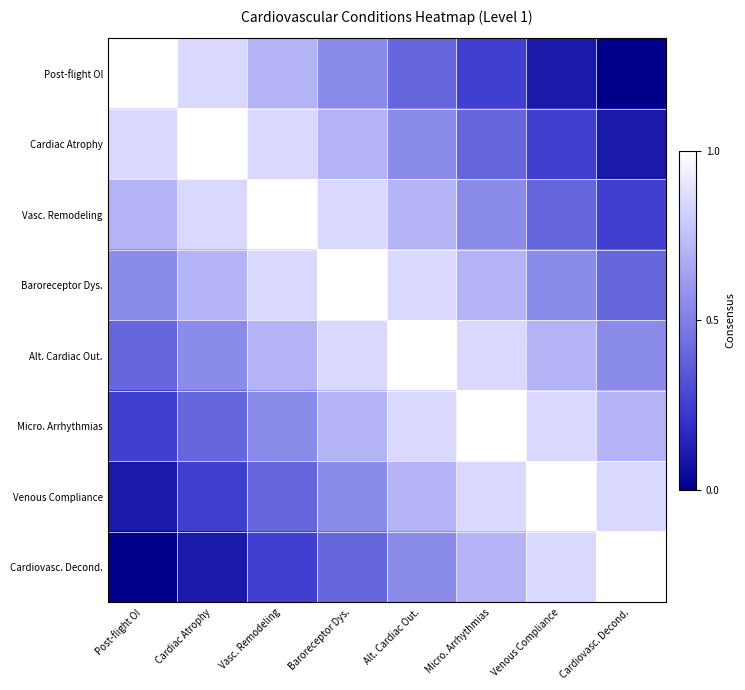

Reading left to right, list all the values displayed in this chart.

Post-flight OI: Post-flight OI=1.0	Cardiac Atrophy=0.8	Vasc. Remodeling=0.7	Baroreceptor Dys.=0.6	Alt. Cardiac Out.=0.4	Micro. Arrhythmias=0.2	Venous Compliance=0.1	Cardiovasc. Decond.=0.0
Cardiac Atrophy: Post-flight OI=0.8	Cardiac Atrophy=1.0	Vasc. Remodeling=0.8	Baroreceptor Dys.=0.7	Alt. Cardiac Out.=0.6	Micro. Arrhythmias=0.4	Venous Compliance=0.2	Cardiovasc. Decond.=0.1
Vasc. Remodeling: Post-flight OI=0.7	Cardiac Atrophy=0.8	Vasc. Remodeling=1.0	Baroreceptor Dys.=0.8	Alt. Cardiac Out.=0.7	Micro. Arrhythmias=0.6	Venous Compliance=0.4	Cardiovasc. Decond.=0.2
Baroreceptor Dys.: Post-flight OI=0.6	Cardiac Atrophy=0.7	Vasc. Remodeling=0.8	Baroreceptor Dys.=1.0	Alt. Cardiac Out.=0.8	Micro. Arrhythmias=0.7	Venous Compliance=0.6	Cardiovasc. Decond.=0.4
Alt. Cardiac Out.: Post-flight OI=0.4	Cardiac Atrophy=0.6	Vasc. Remodeling=0.7	Baroreceptor Dys.=0.8	Alt. Cardiac Out.=1.0	Micro. Arrhythmias=0.8	Venous Compliance=0.7	Cardiovasc. Decond.=0.6
Micro. Arrhythmias: Post-flight OI=0.2	Cardiac Atrophy=0.4	Vasc. Remodeling=0.6	Baroreceptor Dys.=0.7	Alt. Cardiac Out.=0.8	Micro. Arrhythmias=1.0	Venous Compliance=0.8	Cardiovasc. Decond.=0.7
Venous Compliance: Post-flight OI=0.1	Cardiac Atrophy=0.2	Vasc. Remodeling=0.4	Baroreceptor Dys.=0.6	Alt. Cardiac Out.=0.7	Micro. Arrhythmias=0.8	Venous Compliance=1.0	Cardiovasc. Decond.=0.8
Cardiovasc. Decond.: Post-flight OI=0.0	Cardiac Atrophy=0.1	Vasc. Remodeling=0.2	Baroreceptor Dys.=0.4	Alt. Cardiac Out.=0.6	Micro. Arrhythmias=0.7	Venous Compliance=0.8	Cardiovasc. Decond.=1.0